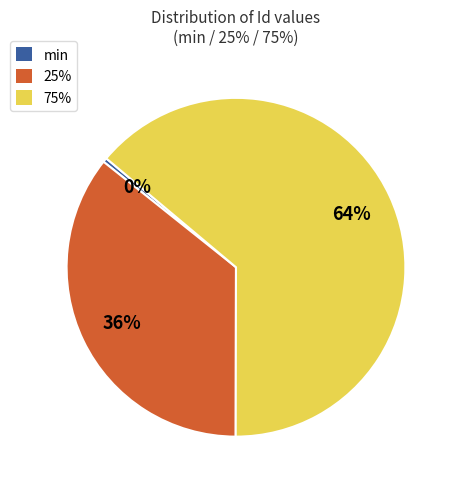

To the nearest percent, what percentage of the pie is 75%?

64%